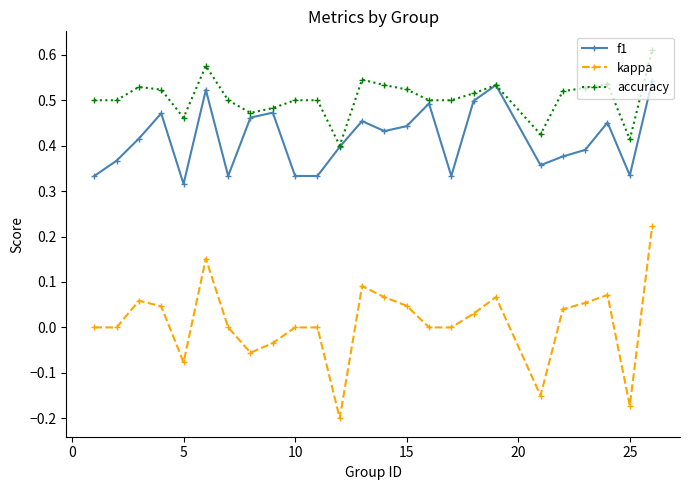

True or false: accuracy and kappa intersect in this chart.

False